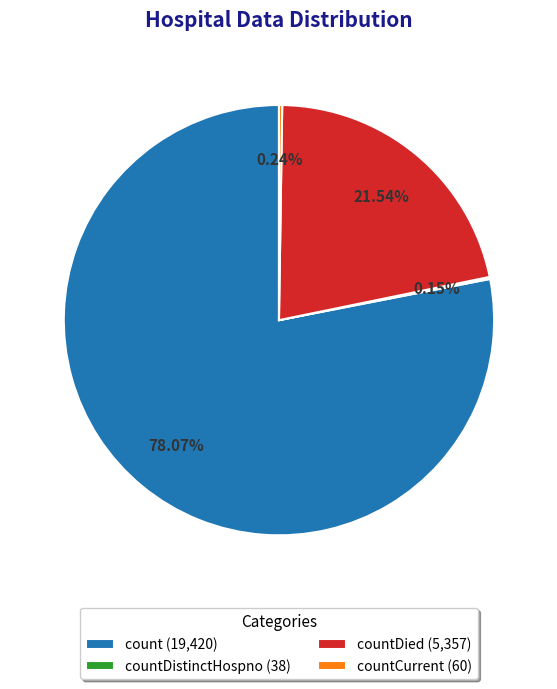

Which category accounts for the majority?

count (19,420)